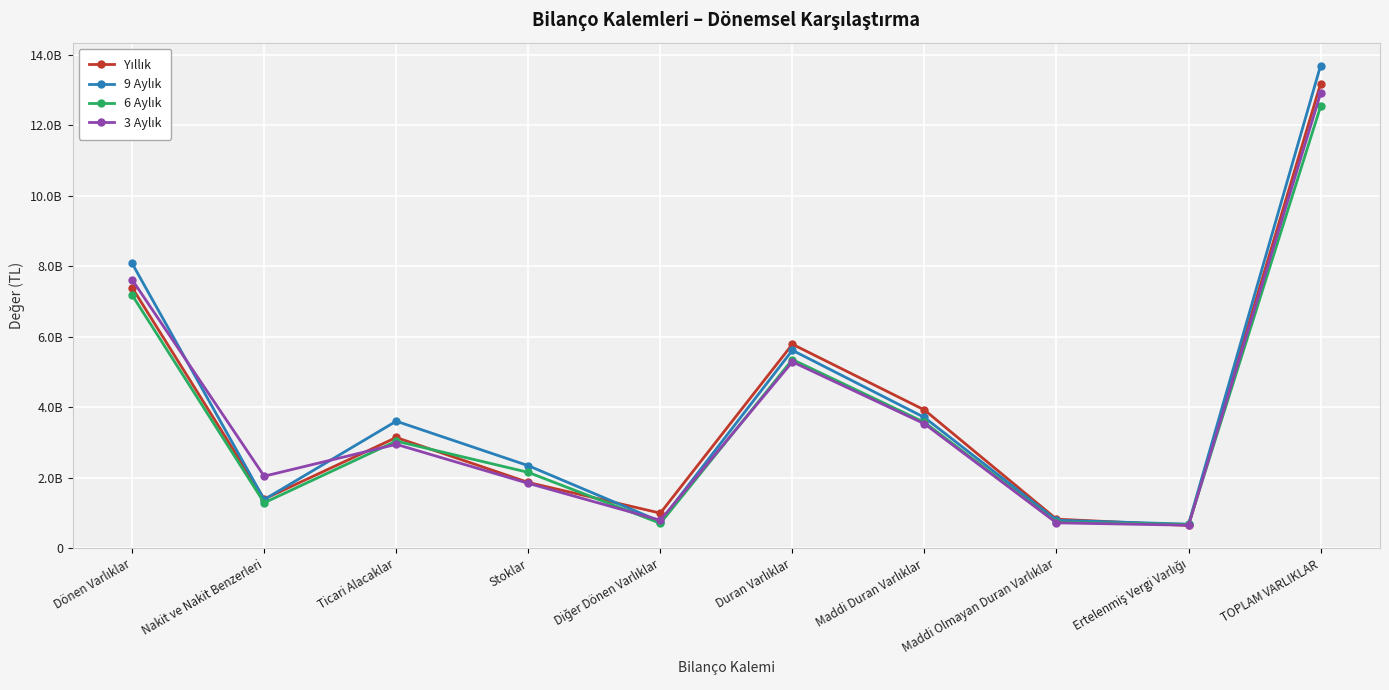

List the series in order of their overall mean, highest first.

9 Aylık, Yıllık, 3 Aylık, 6 Aylık